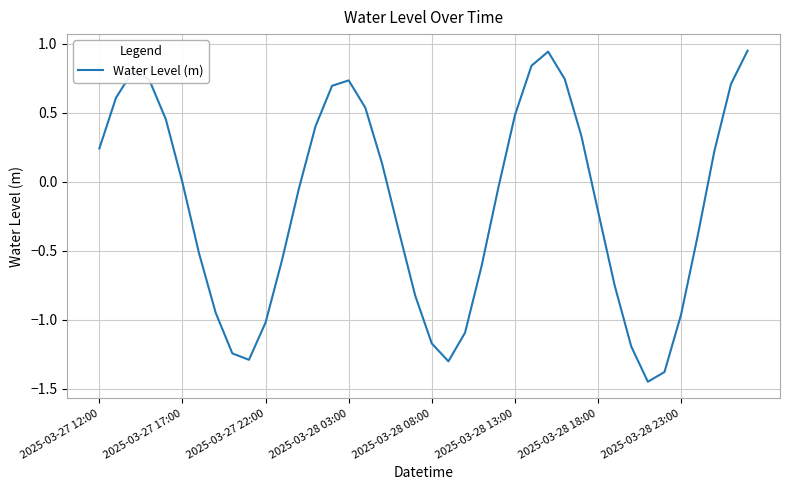

What is the difference between the maximum and minimum values?

2.4